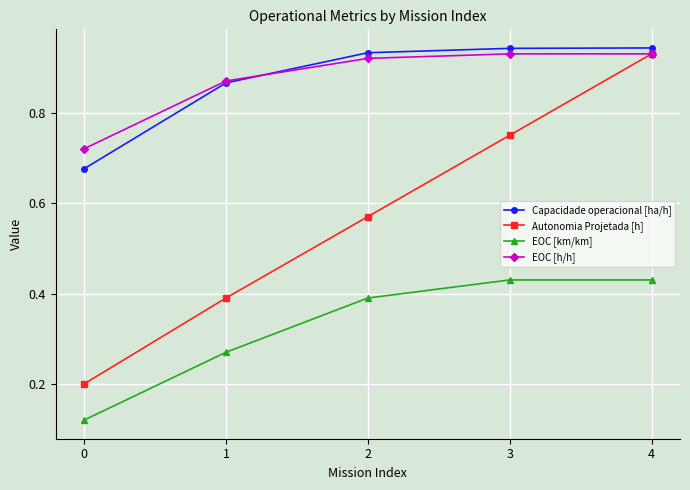

How many Capacidade operacional [ha/h] values are between 0 and 1?

5